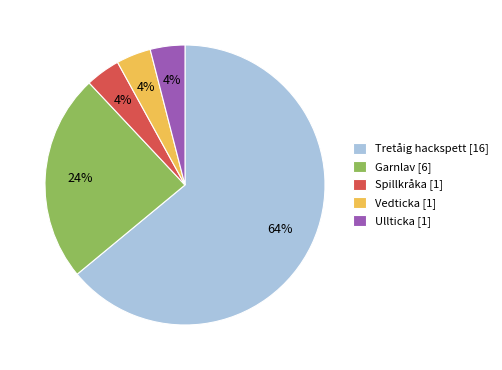

Approximately how many times larger is the value at Spillkråka [1] compared to Vedticka [1]?

1.0